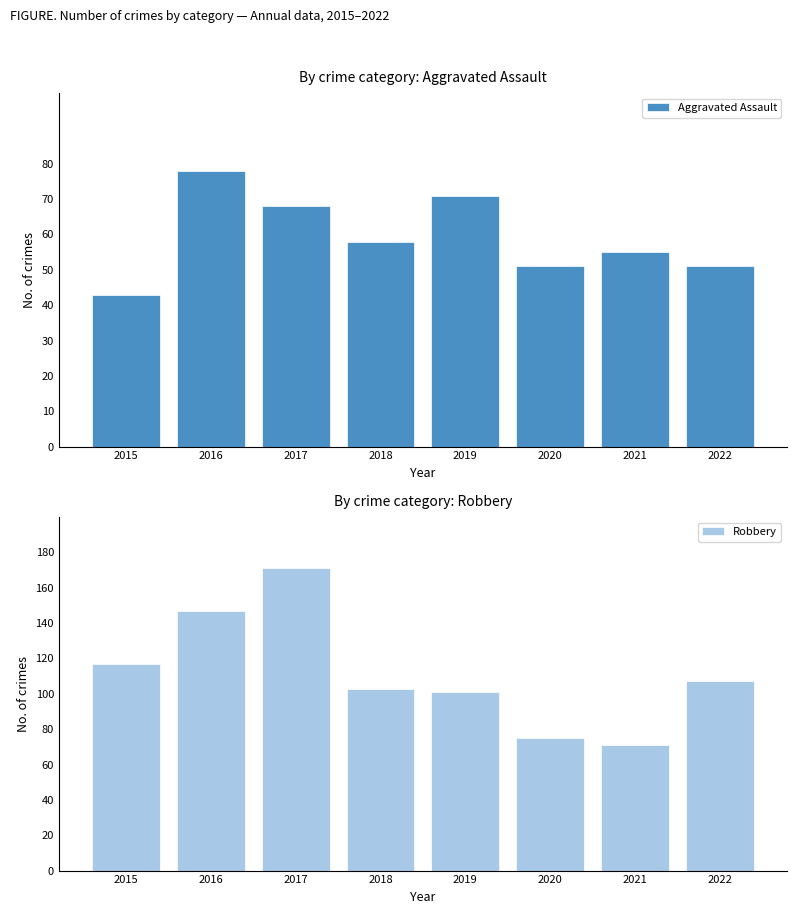

What is the difference between the highest and lowest values at 2019?

30